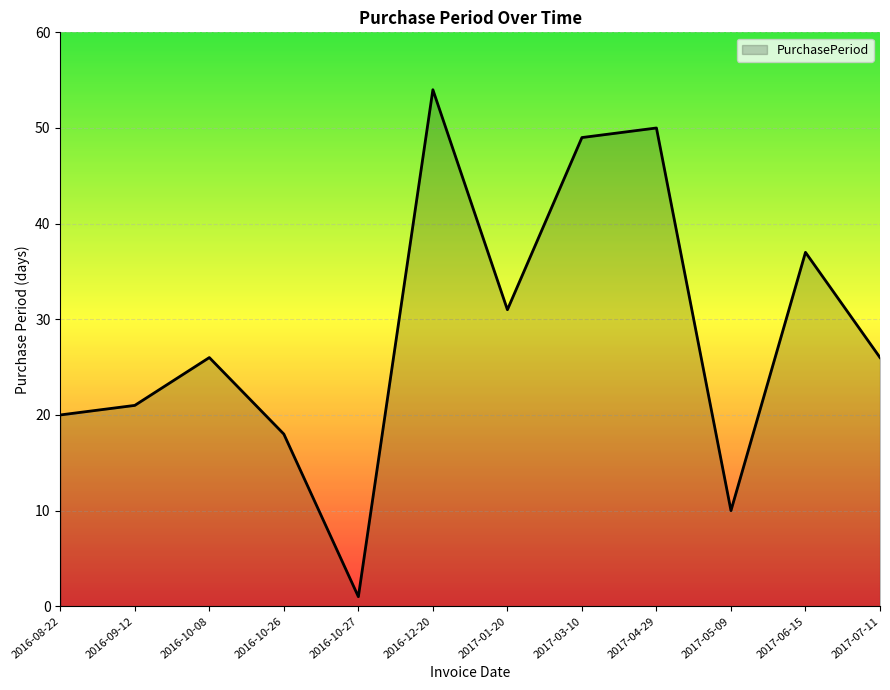

What is the average value?

29